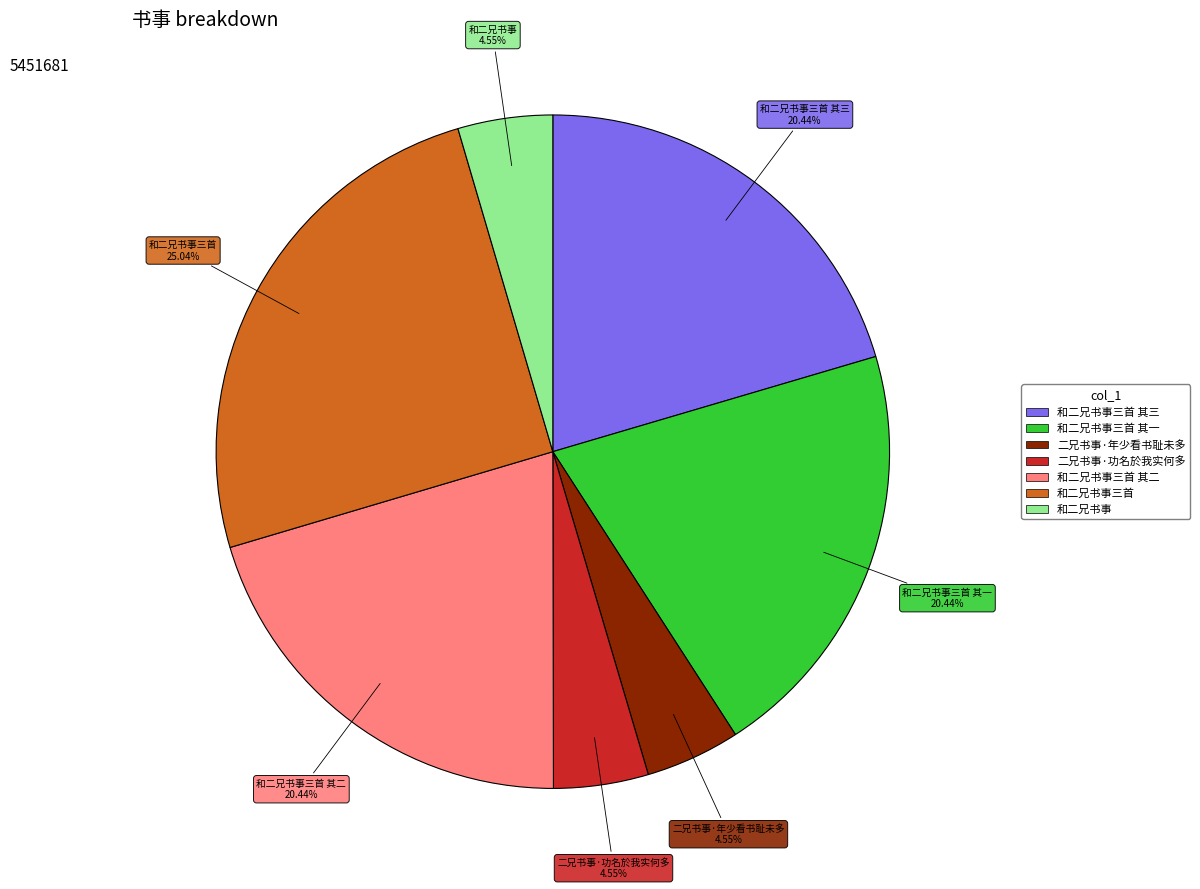

Is there any slice that represents more than half of the pie?

No